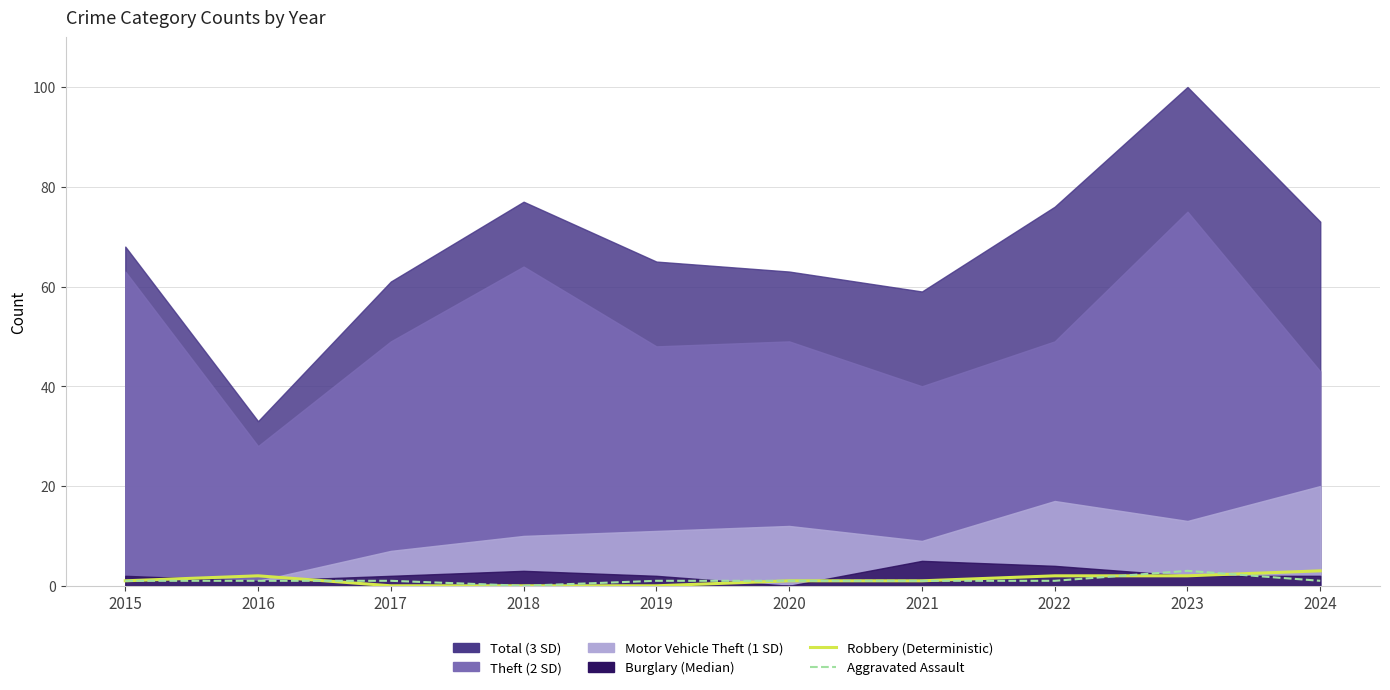

What is the average value of the Aggravated Assault series?

1